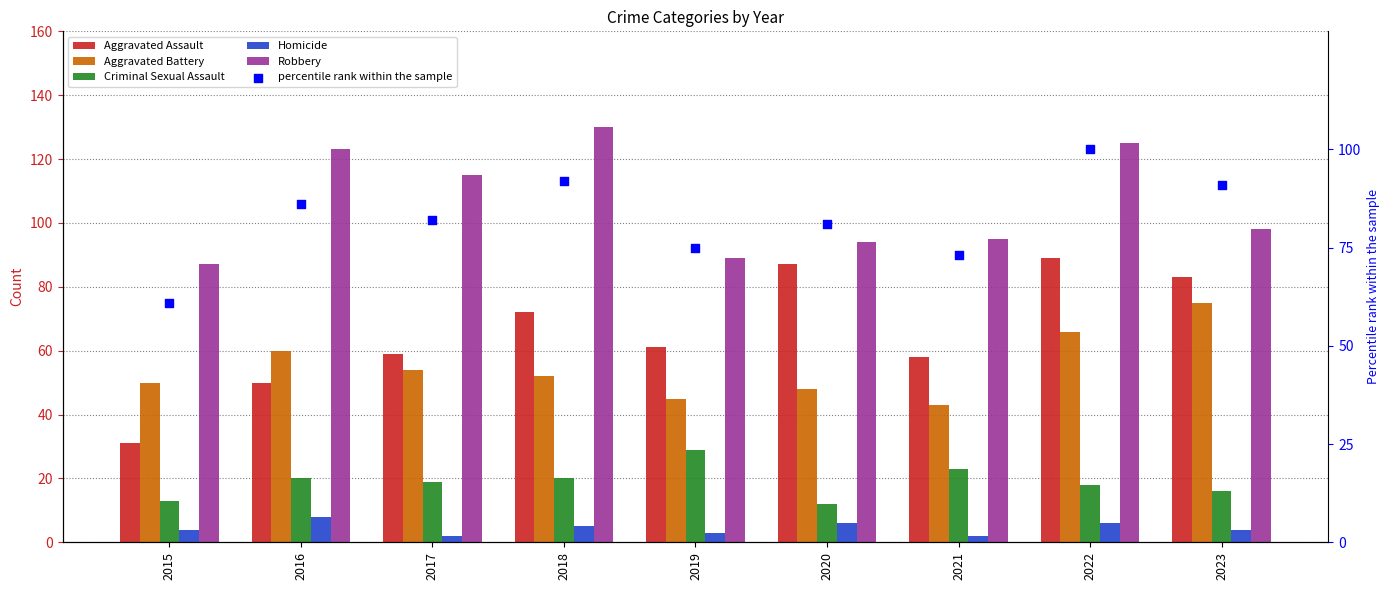

What is the total value across all series at 2017?

331